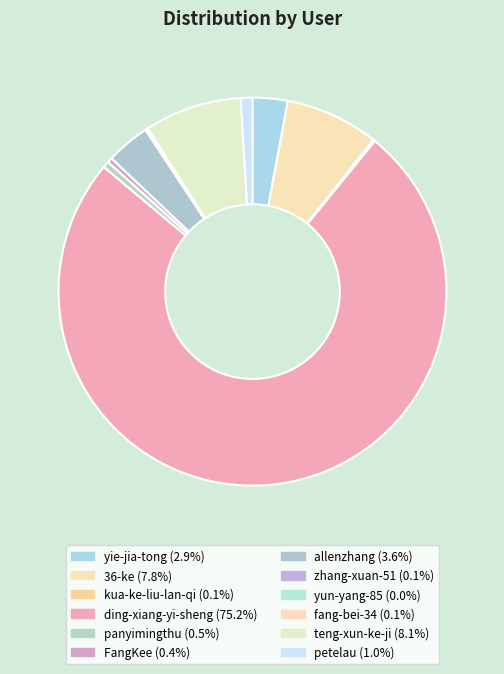

Which category has the biggest portion of the pie?

ding-xiang-yi-sheng